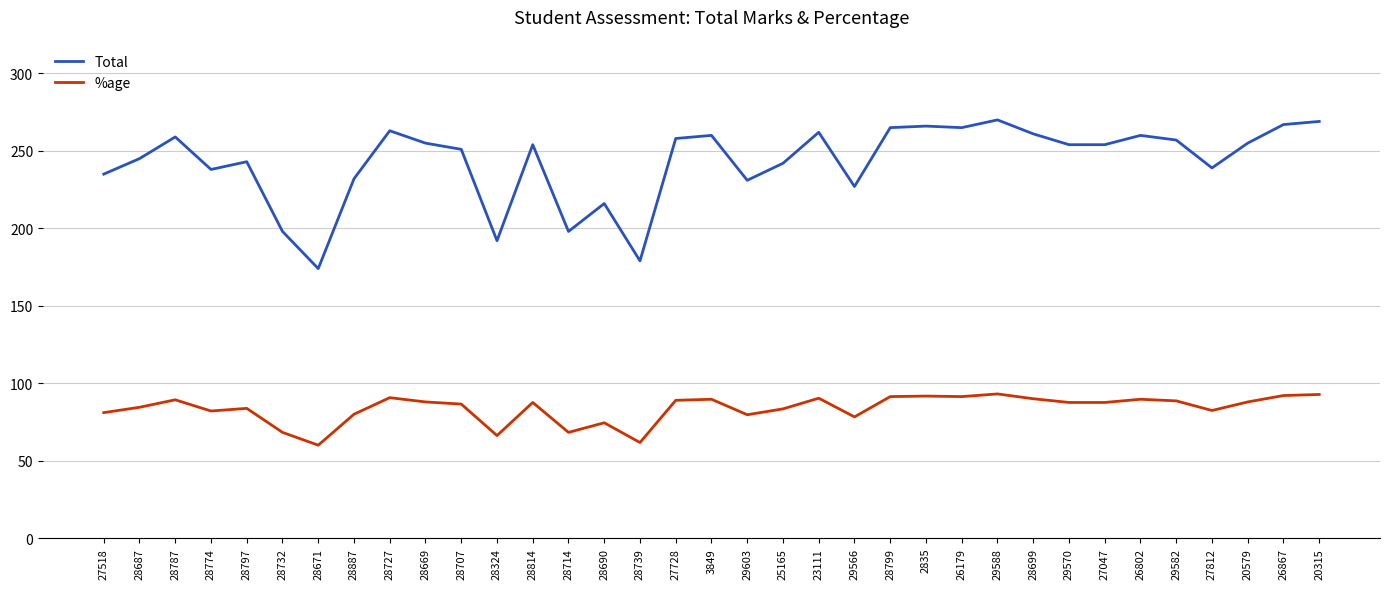

What is the sum of the Total values at 3849 and 26802?

520.0